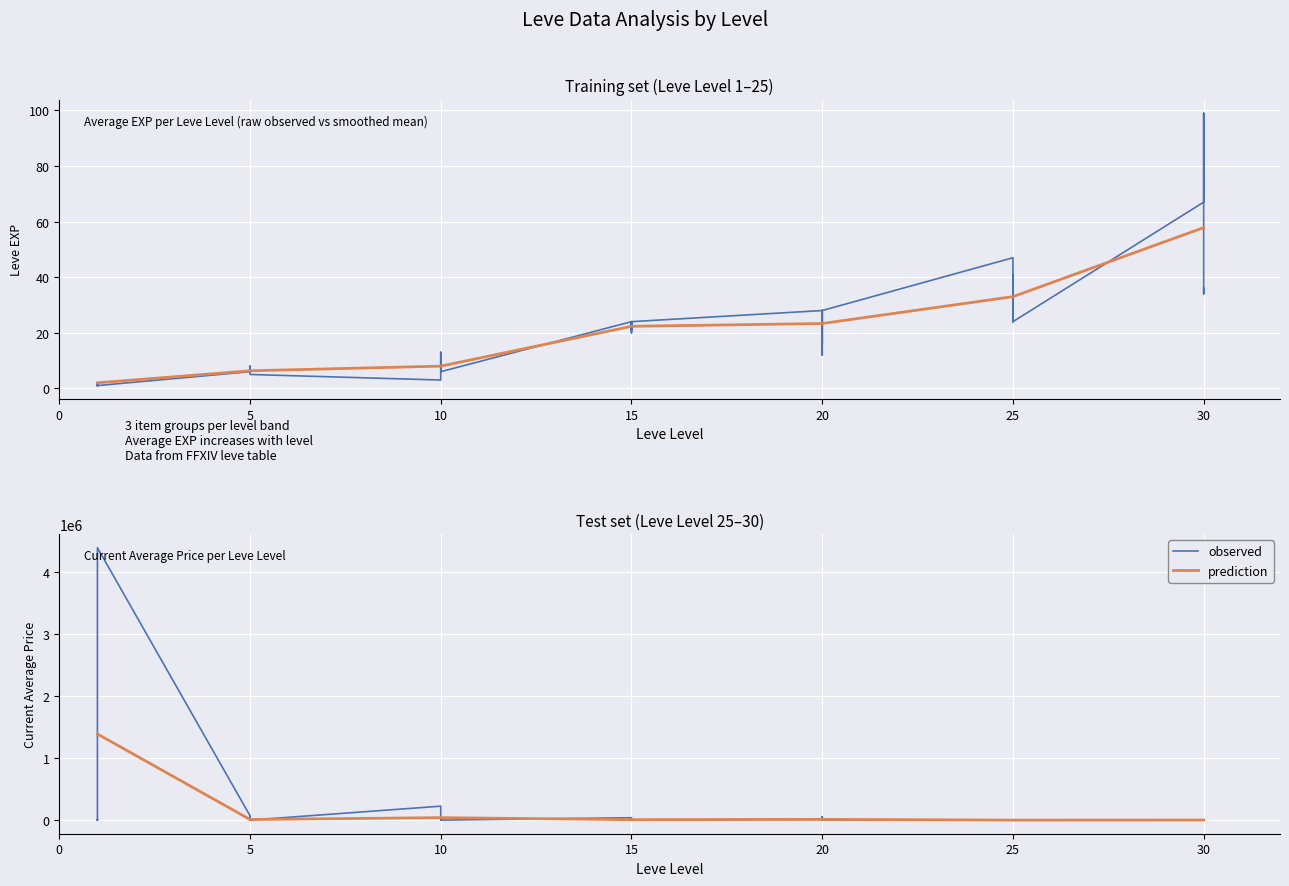

What is the greatest value displayed?

4398092.5